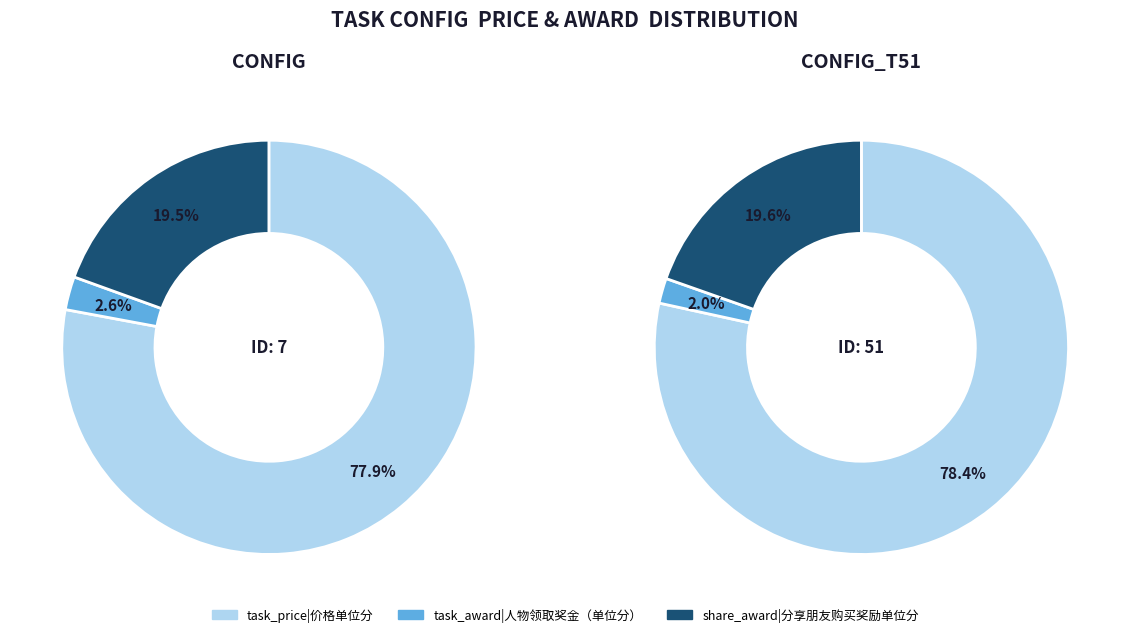

Do config_t51 and config together represent more than half of the pie?

Yes